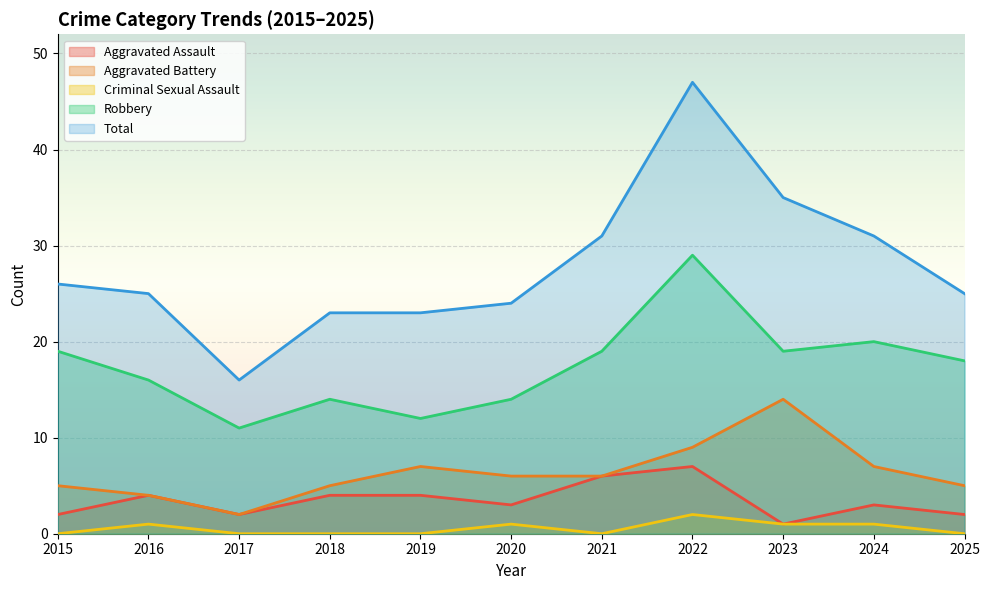

Which series has the largest total across all categories?

Total